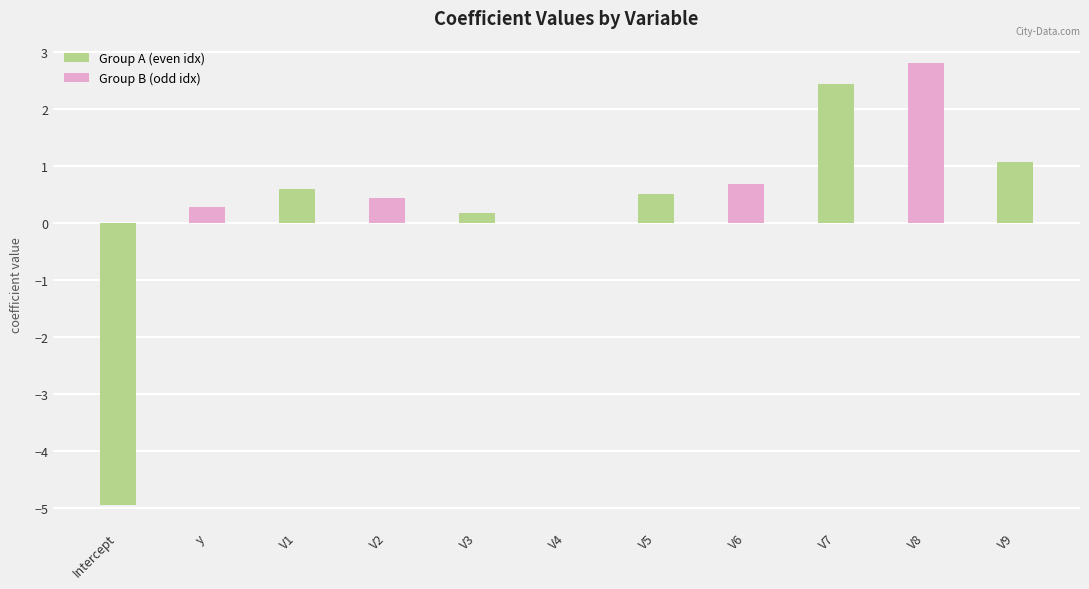

What is the change in value from V2 to V9?

+0.6